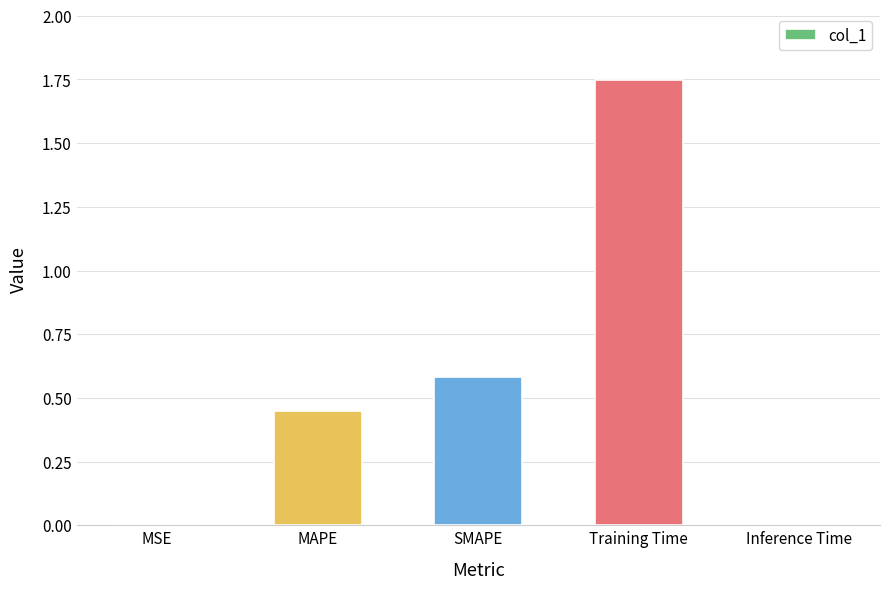

What is the sum of the values at MAPE and Training Time?

2.2